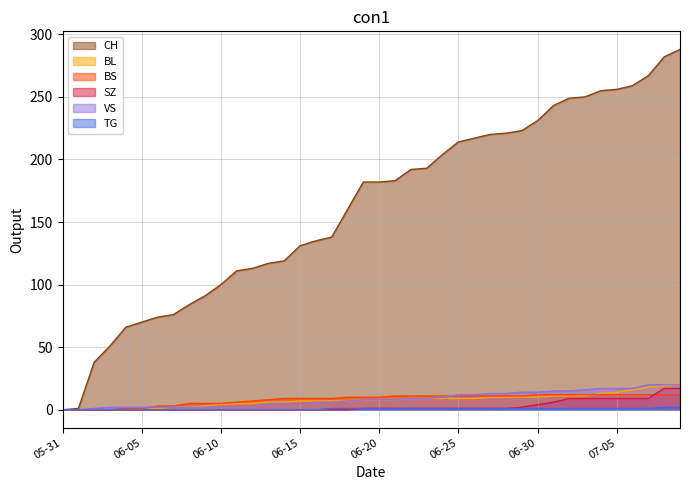

What are all the series names shown in the legend?

CH, BL, BS, SZ, VS, TG